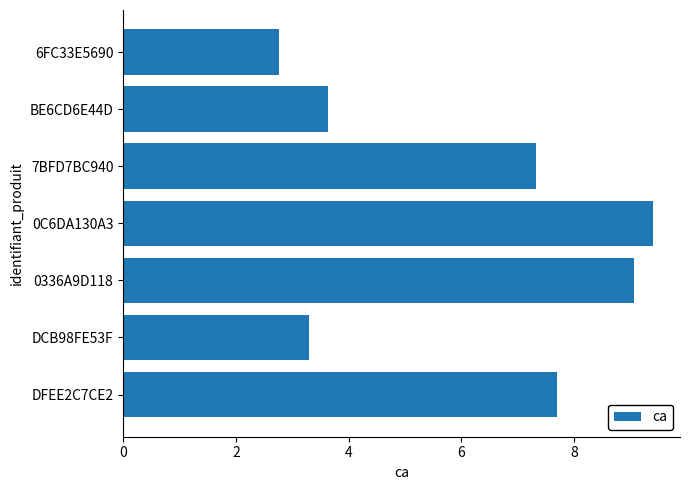

At which category does the chart reach its minimum across all series?

6FC33E5690